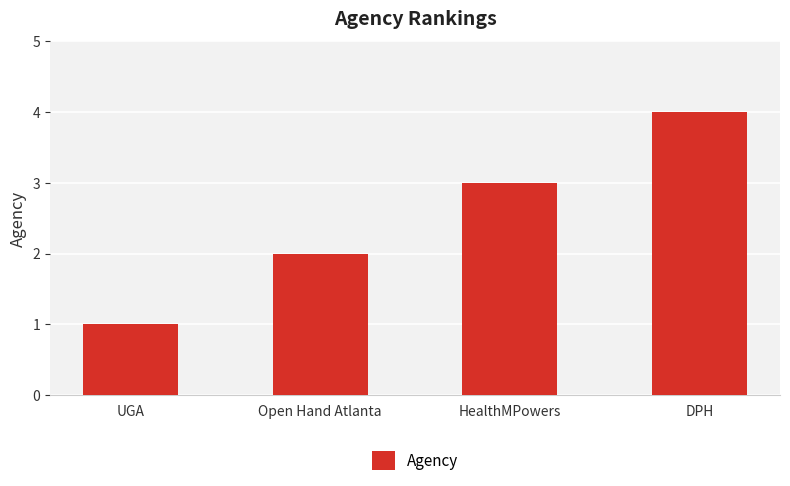

Which category has the lowest value across all series?

UGA